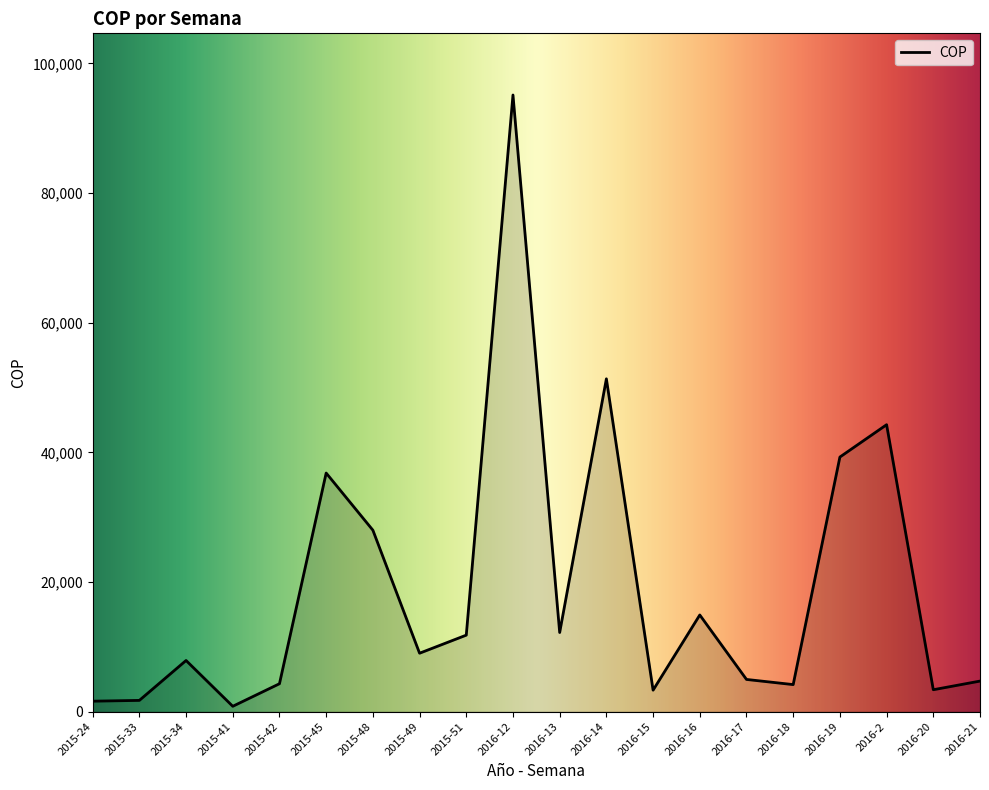

Which label corresponds to the smallest value in the chart?

2015-41